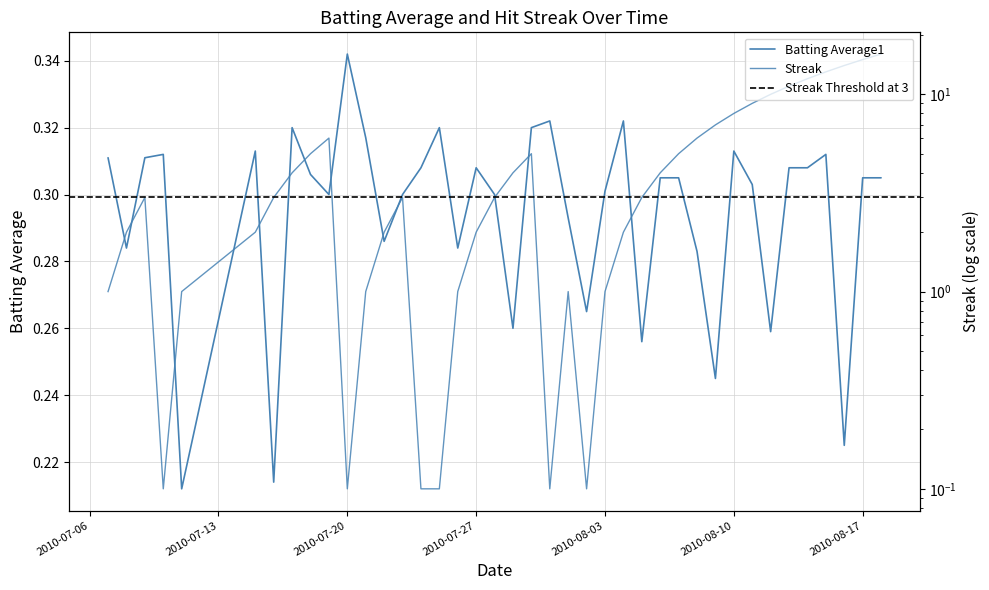

Which series has the largest range (max minus min)?

Streak